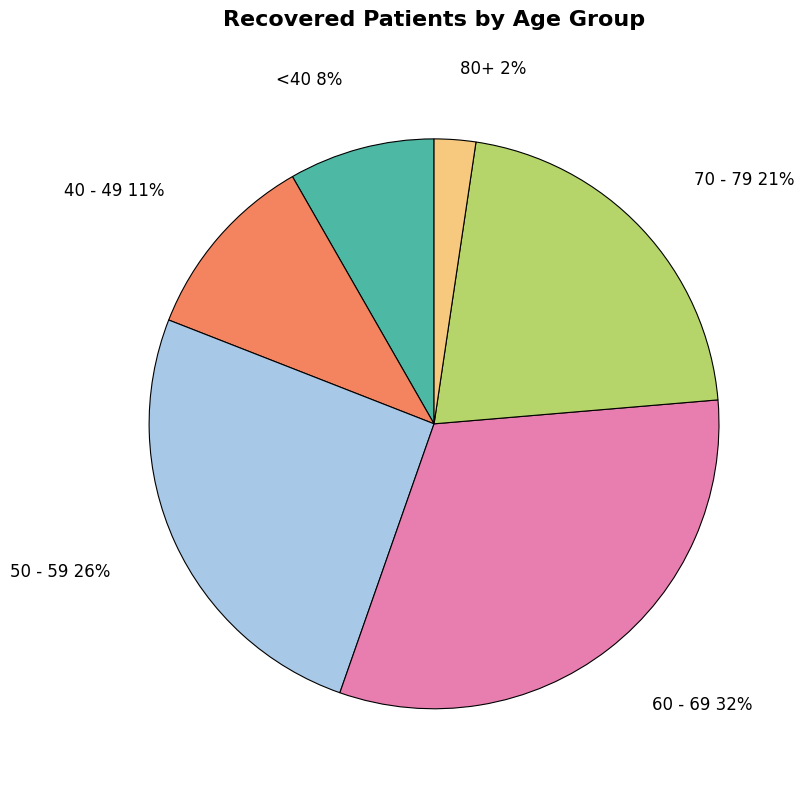

Does any single category account for the majority?

No